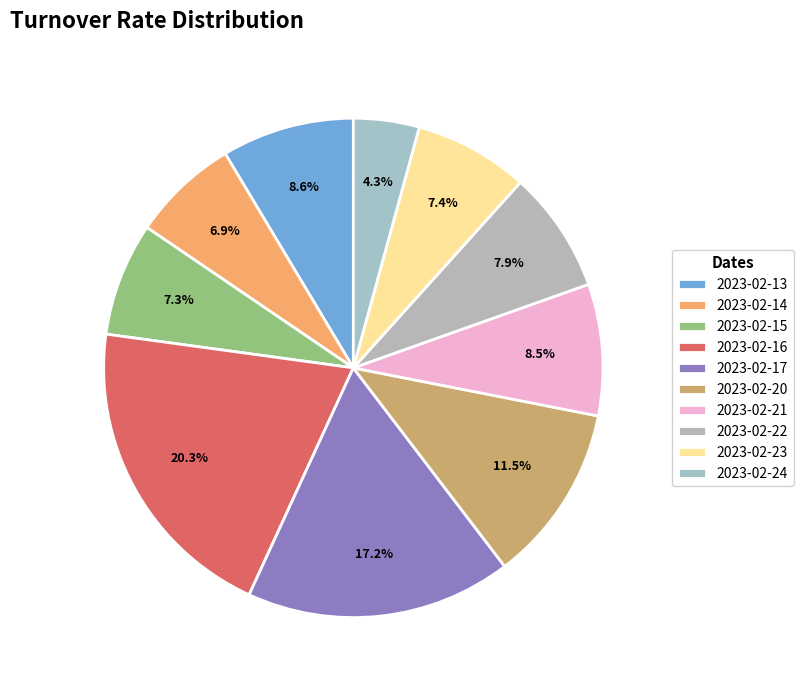

What percentage is the 2023-02-21 slice, to the nearest percent?

9%